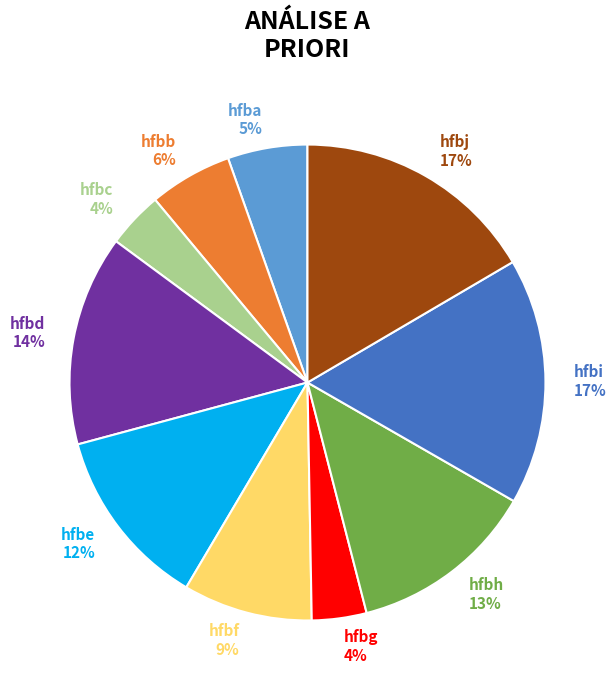

To the nearest percent, what portion does hfbi represent?

17%